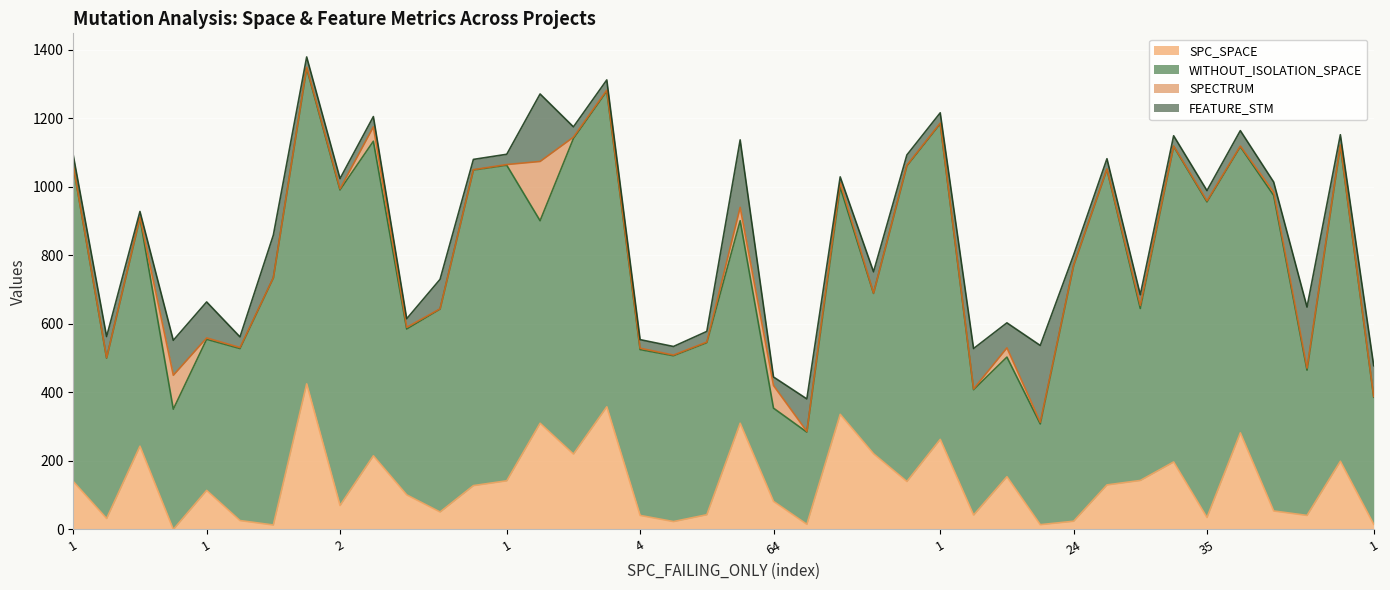

List the labels in order of FEATURE_STM value, smallest first.

1, 6, 101, 4, 1, 64, 1, 425, 2, 2, 1, 1, 2, 2, 1, 1, 24, 130, 1, 35, 4, 2, 2, 43, 1, 2, 1, 1, 36, 2, 1, 1, 2, 1, 2, 1, 9, 5, 5, 3